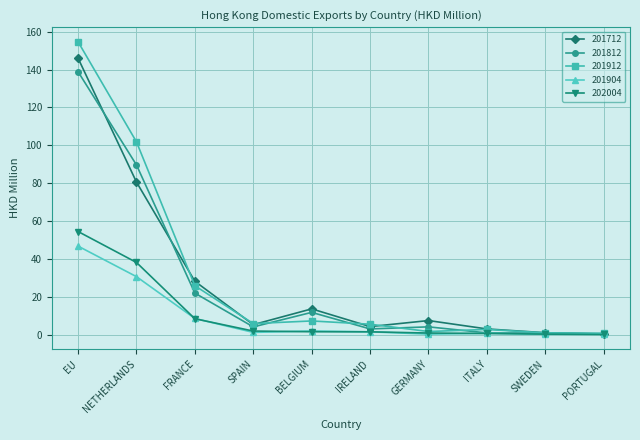

Is it true that 202004 equals 8.5 at FRANCE?

True